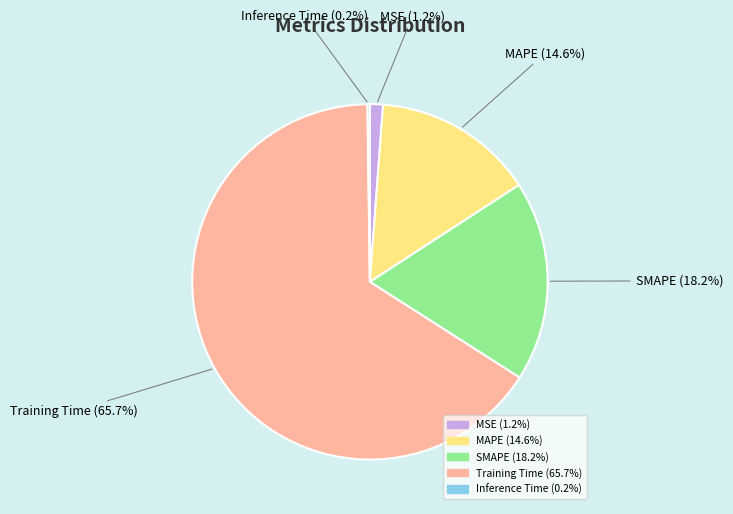

What is the largest slice in the pie chart?

Training Time